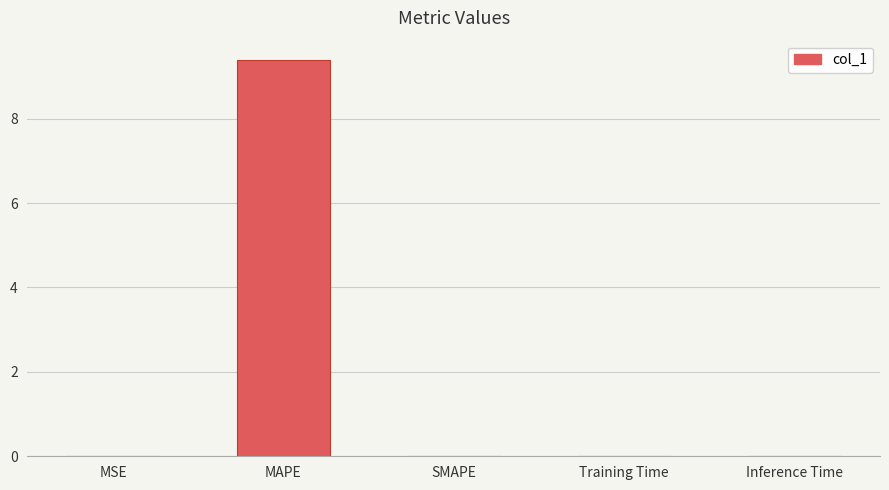

Is it true that the value at MAPE is 12.6?

False